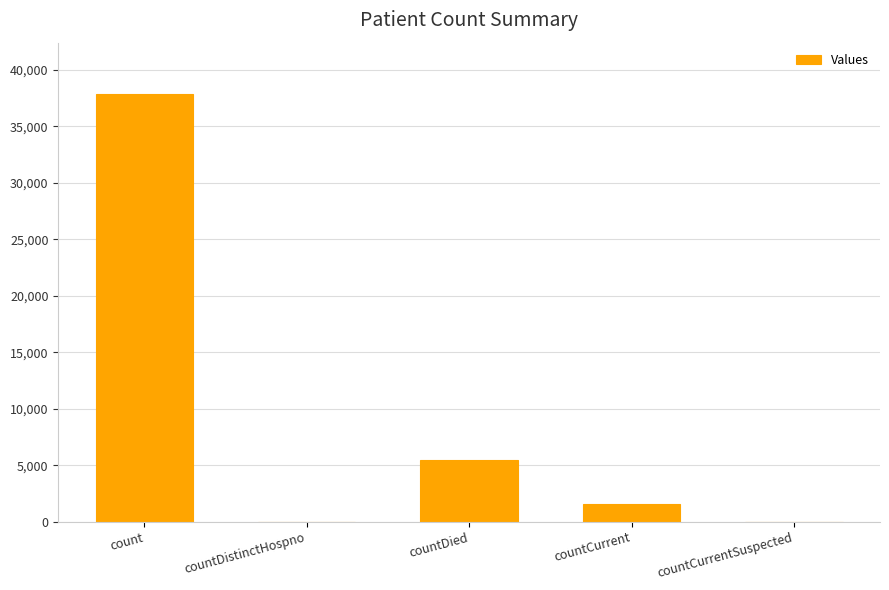

The value at count is 37854. True or false?

True